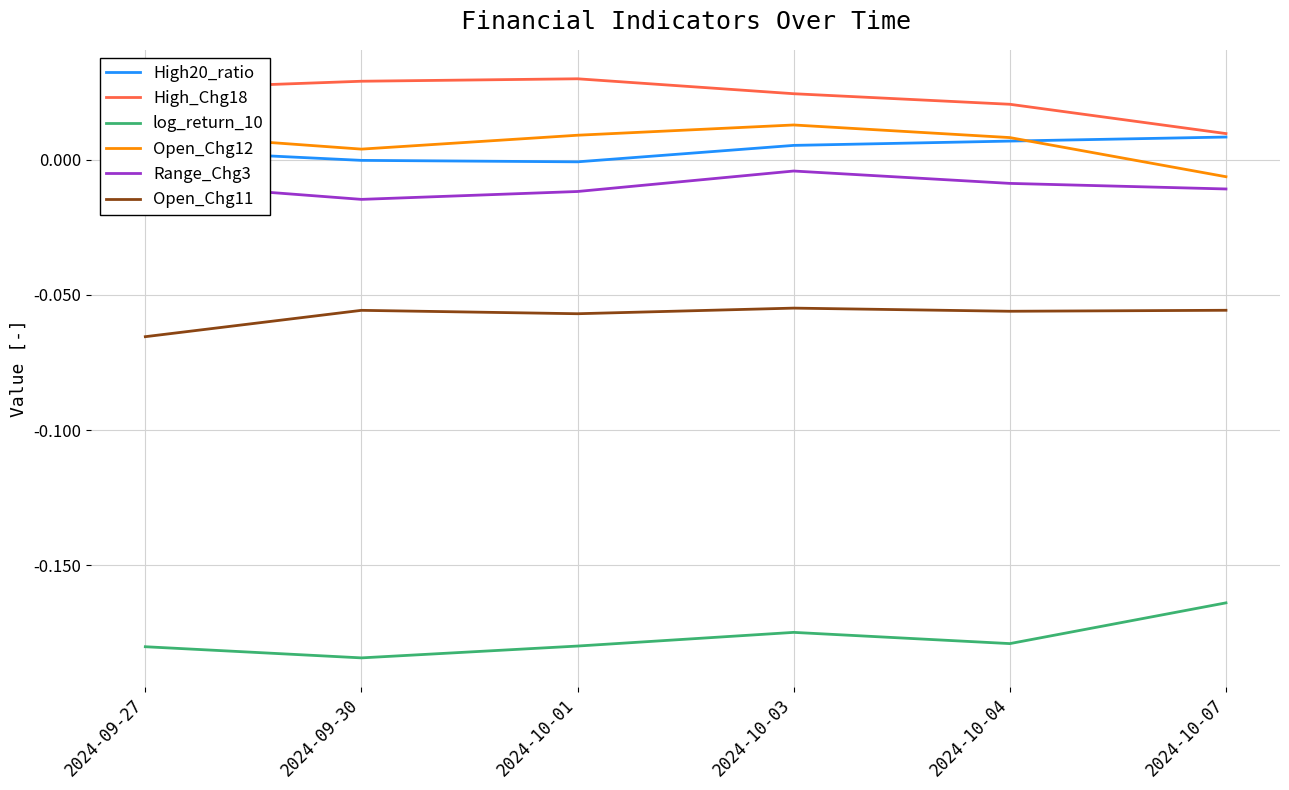

True or false: Open_Chg11 and High_Chg18 intersect in this chart.

False